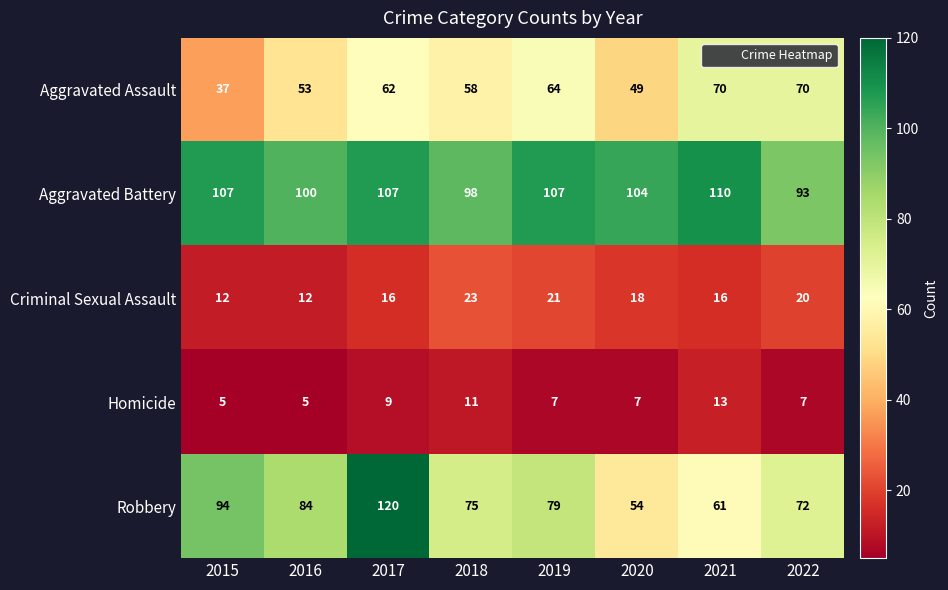

What is the difference between the highest and lowest values at 2022?

86